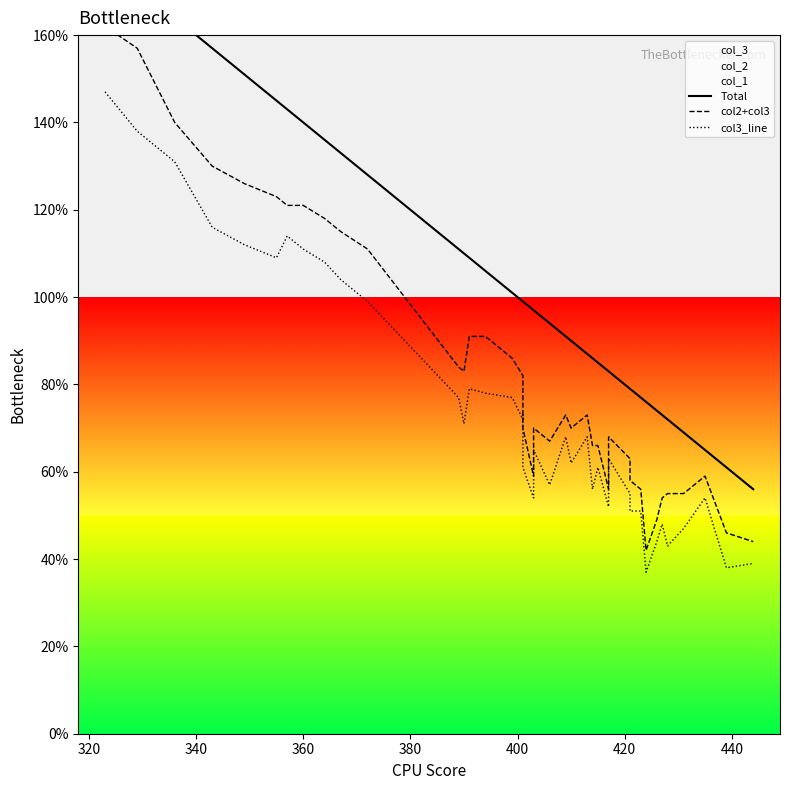

Which series has the largest total across all categories?

Total